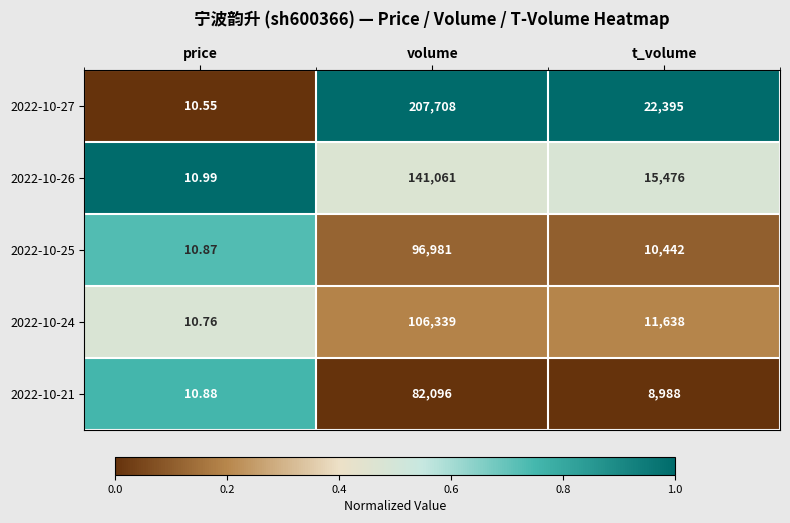

List the series in order of their peak value, highest first.

2022-10-27, 2022-10-26, 2022-10-24, 2022-10-25, 2022-10-21